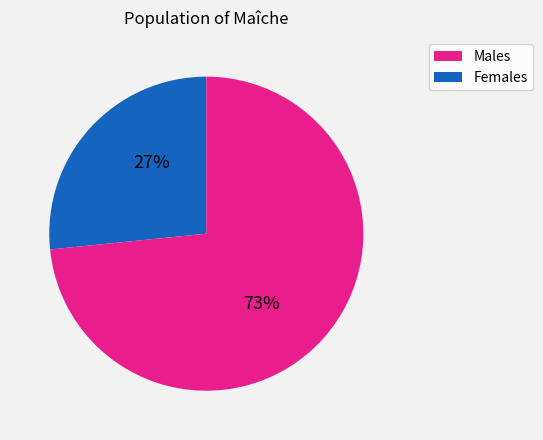

To the nearest percent, what is the average slice percentage?

50%